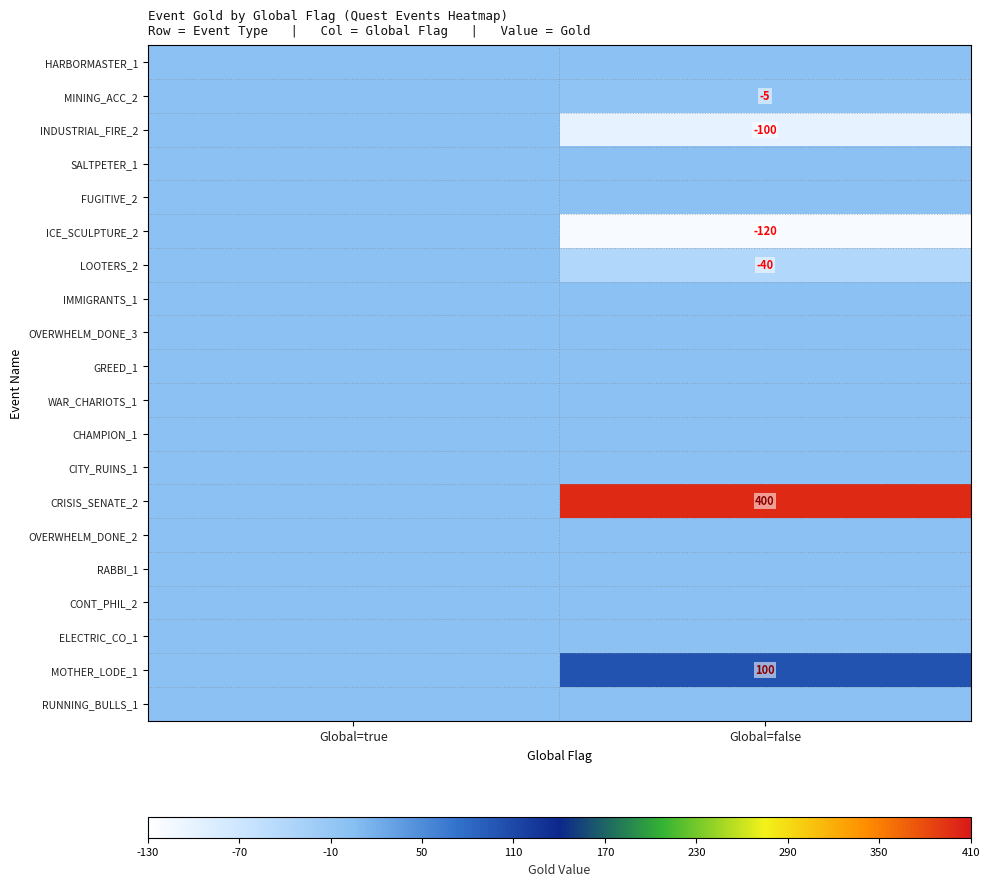

Which has a higher value, Global=true or Global=false?

Global=true